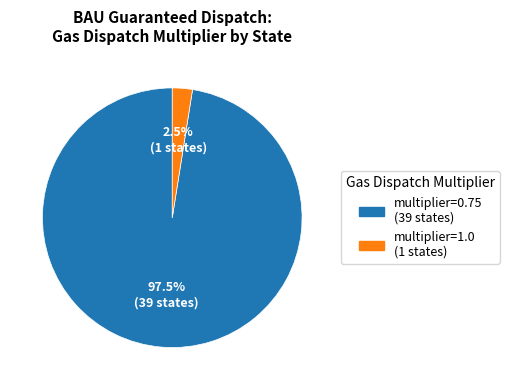

Does any single category account for the majority?

Yes